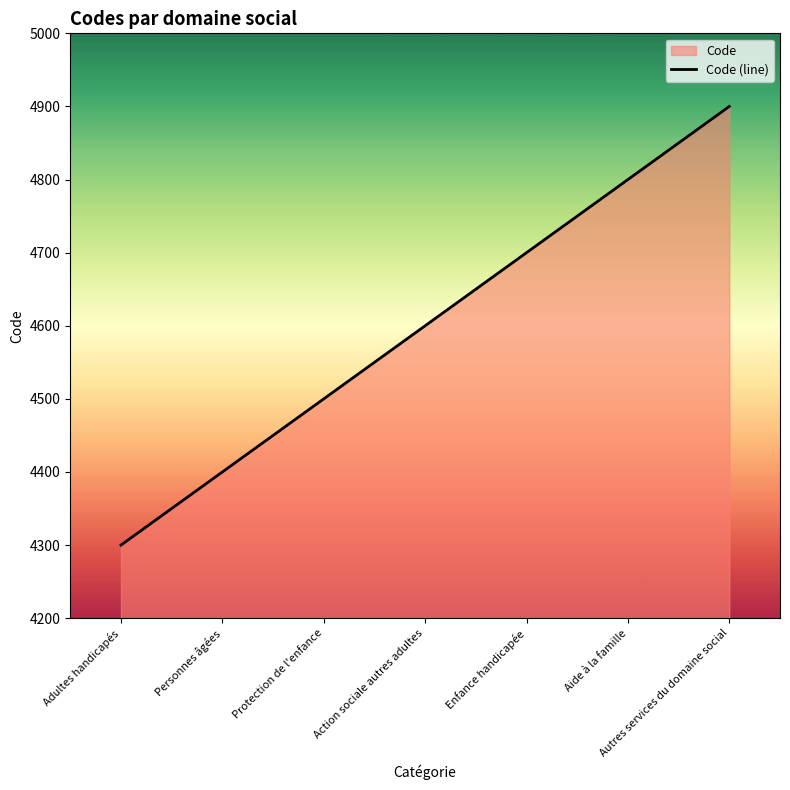

What is the label of the 5th point from the left?

Enfance handicapée